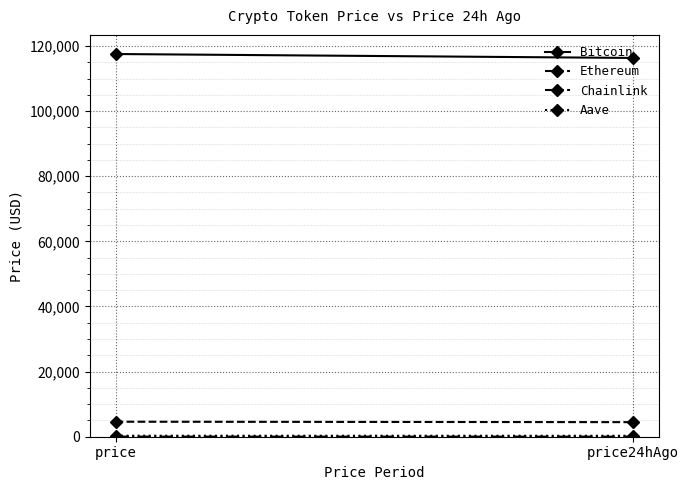

What is the difference between the highest and lowest values at price24hAgo?

116296.8